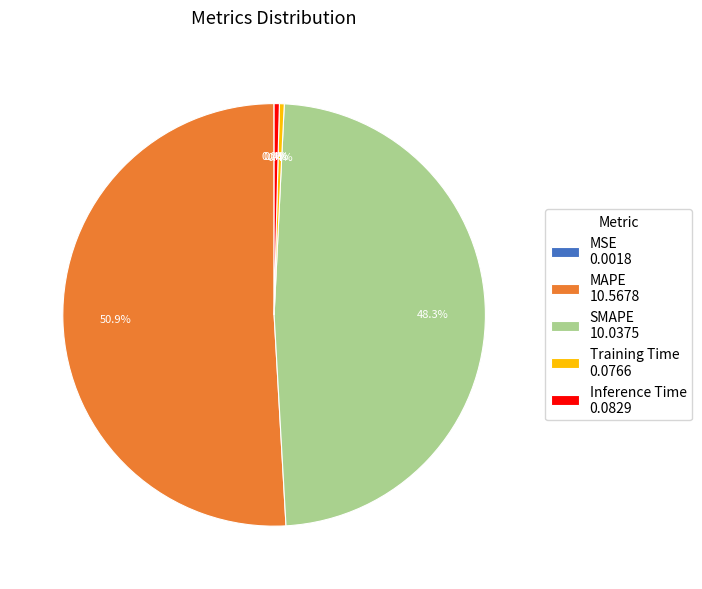

To the nearest percent, what portion does MAPE represent?

51%